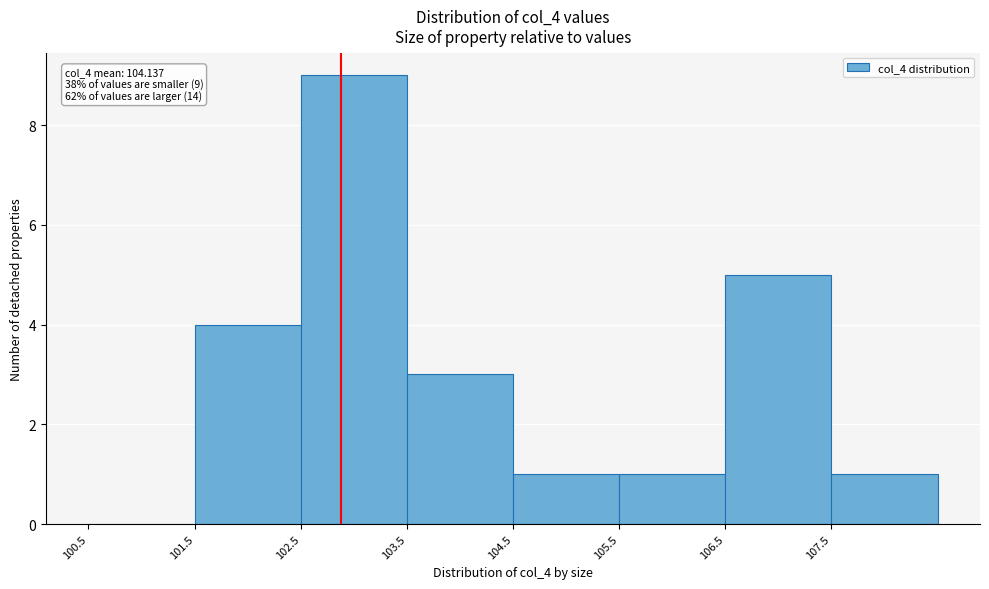

Which range on the x-axis has the tallest bar?

102.5 to 103.5